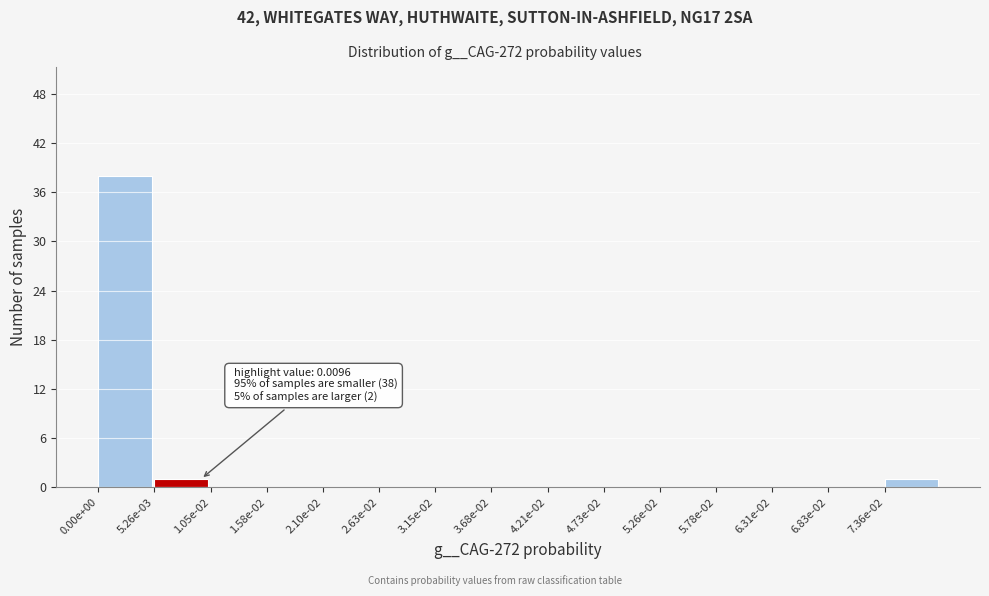

Reading right to left, transcribe all the data shown in this chart.

7.36e-02=1	6.83e-02=0	6.31e-02=0	5.78e-02=0	5.26e-02=0	4.73e-02=0	4.21e-02=0	3.68e-02=0	3.15e-02=0	2.63e-02=0	2.10e-02=0	1.58e-02=0	1.05e-02=0	5.26e-03=1	0.00e+00=38